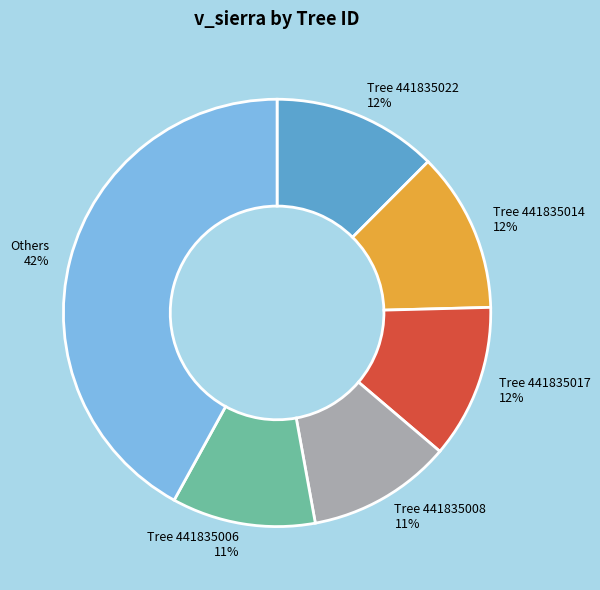

To the nearest percent, what is the combined percentage of Tree 441835006 and Tree 441835014?

23%